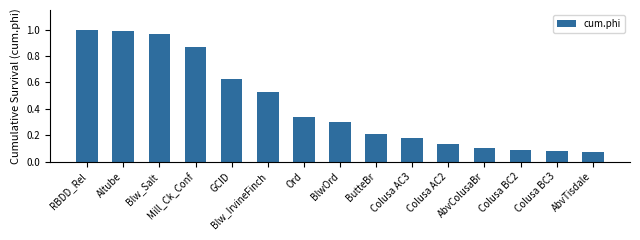

What is the label of the 6th bar from the left?

Blw_IrvineFinch